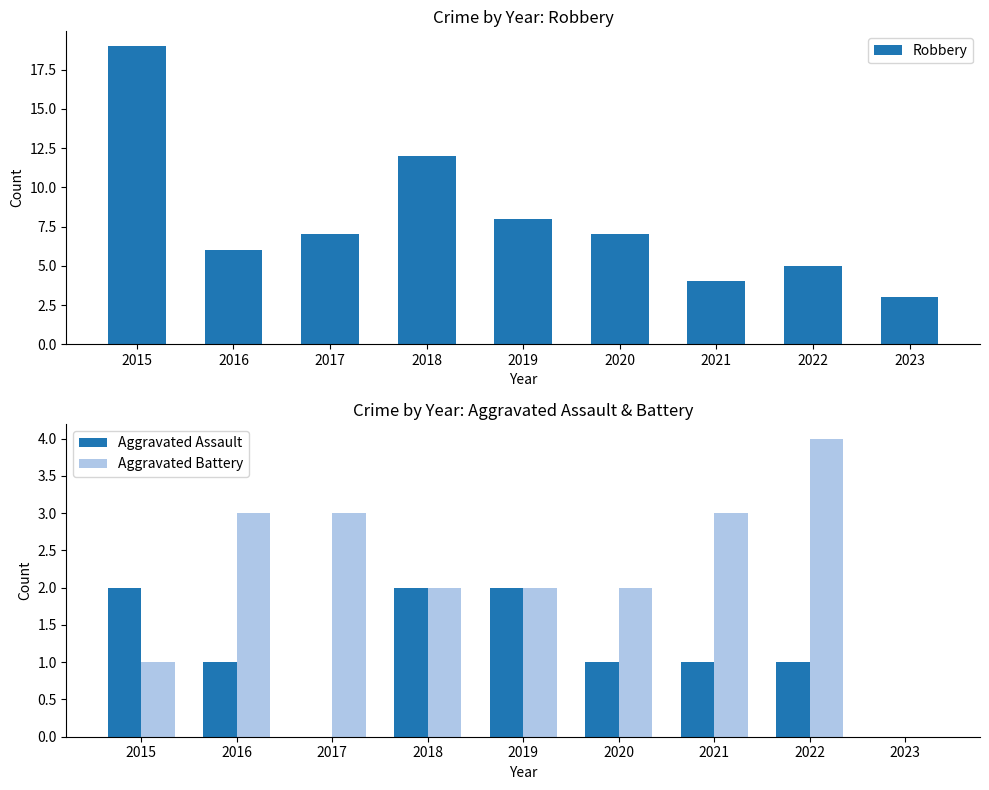

How many Aggravated Assault values are between 1 and 2?

7